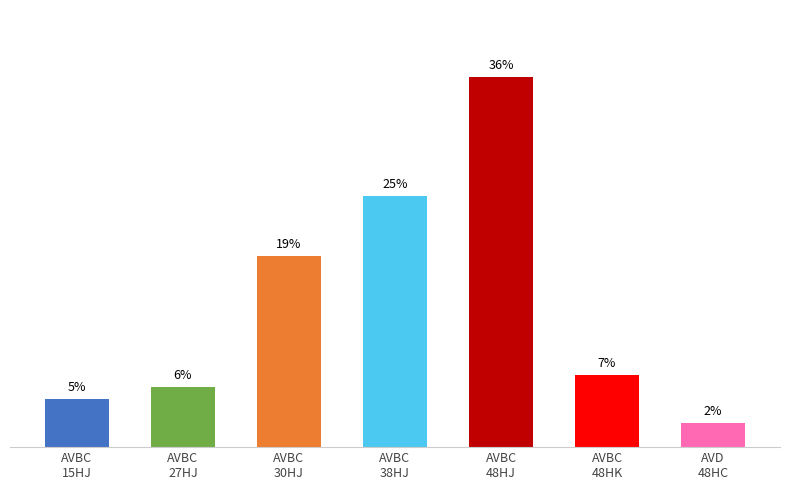

Are the bars horizontal?

No